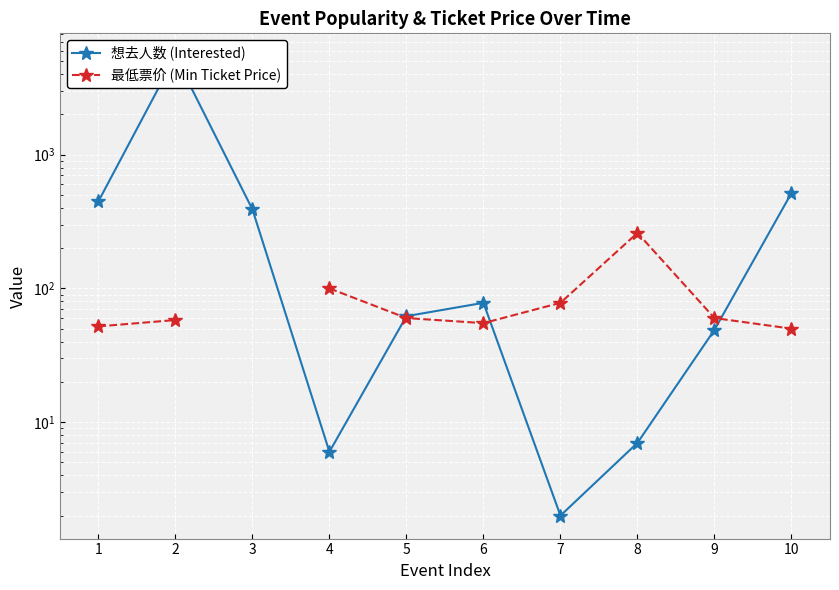

Where is the first local maximum for 想去人数 (Interested)?

2